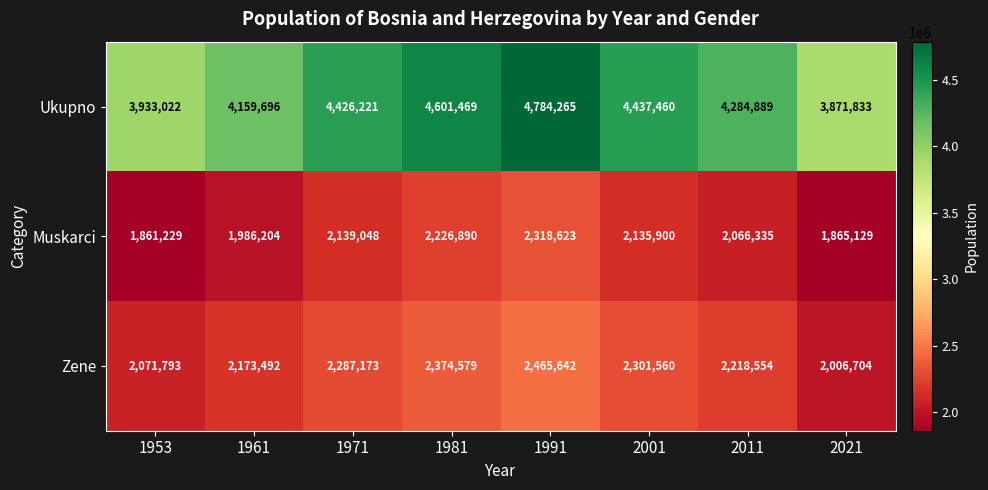

What is the average value of the Muskarci series?

2074920